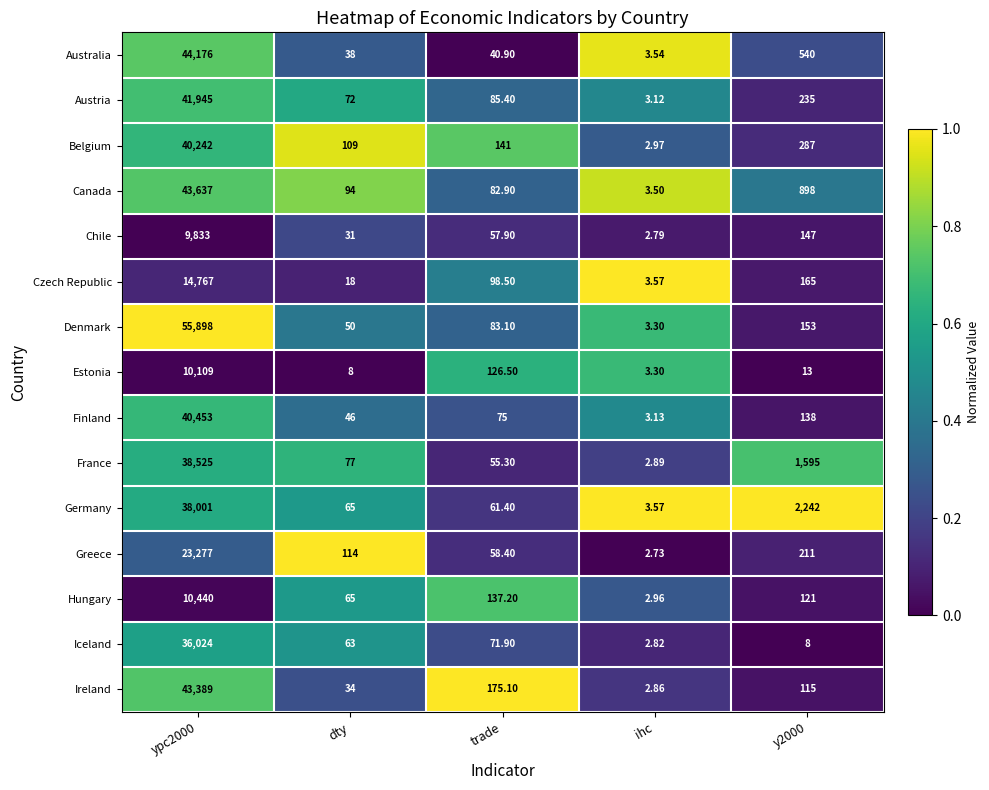

Rank the series at trade from lowest to highest value.

Australia, France, Chile, Greece, Germany, Iceland, Finland, Canada, Denmark, Austria, Czech Republic, Estonia, Hungary, Belgium, Ireland